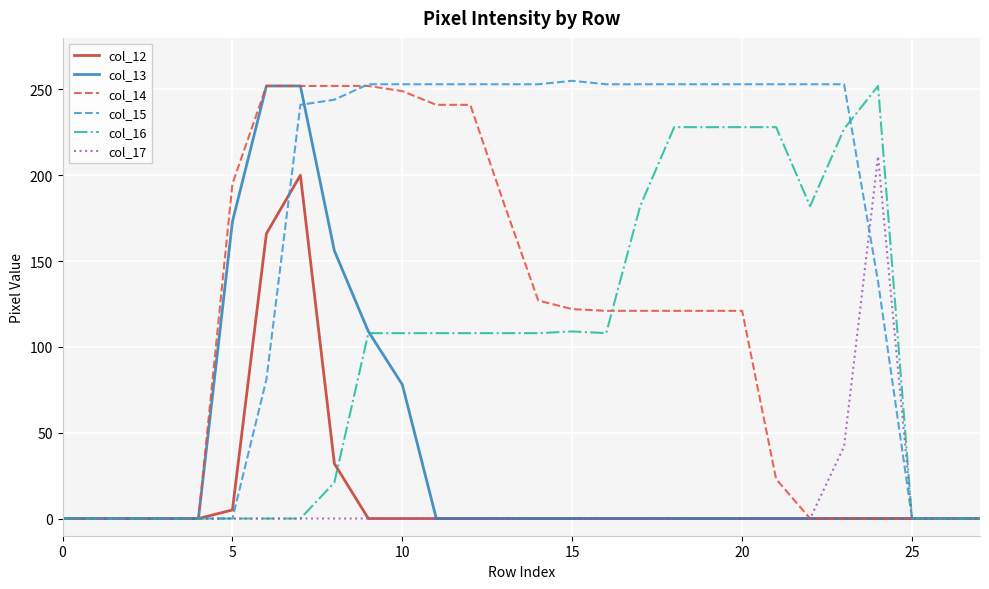

At how many categories does at least one series exceed 101?

20